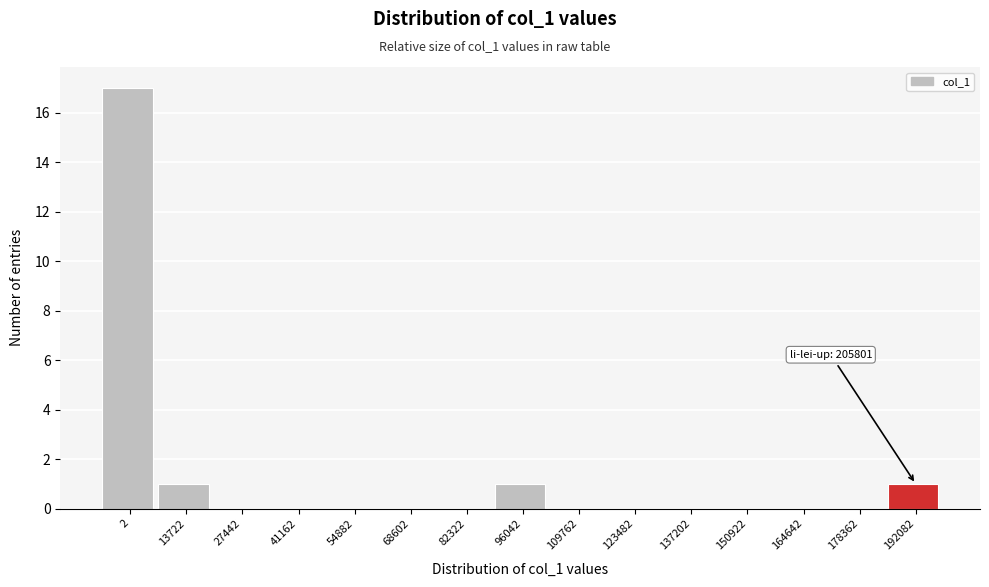

Reading left to right, list all the values displayed in this chart.

2=17	13722=1	27442=0	41162=0	54882=0	68602=0	82322=0	96042=1	109762=0	123482=0	137202=0	150922=0	164642=0	178362=0	192082=1